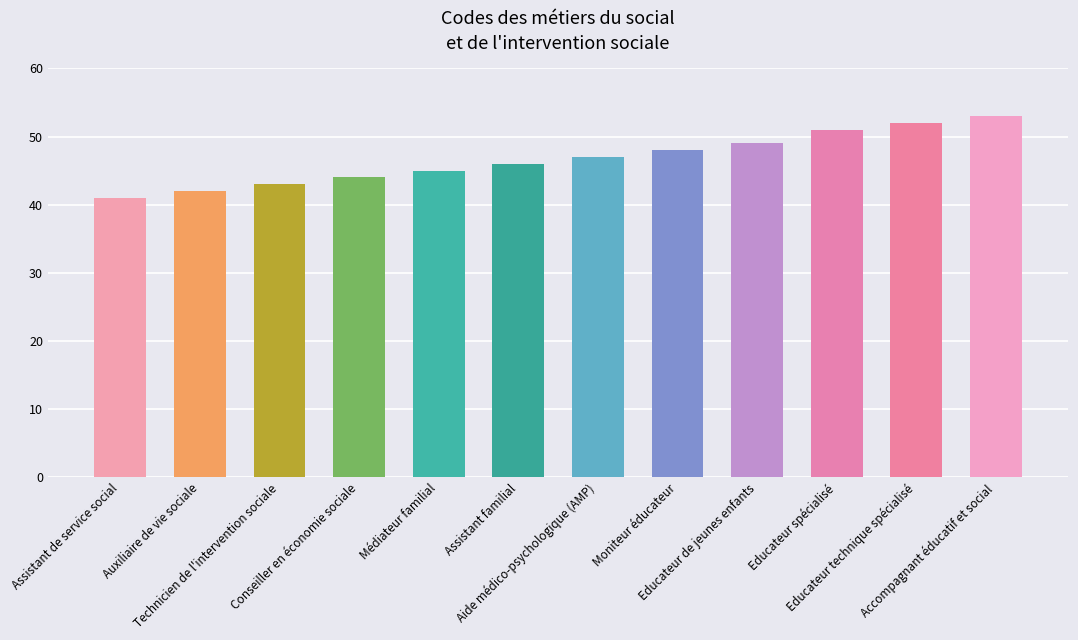

Where is the data nearest to the value 47?

Aide médico-psychologique (AMP)